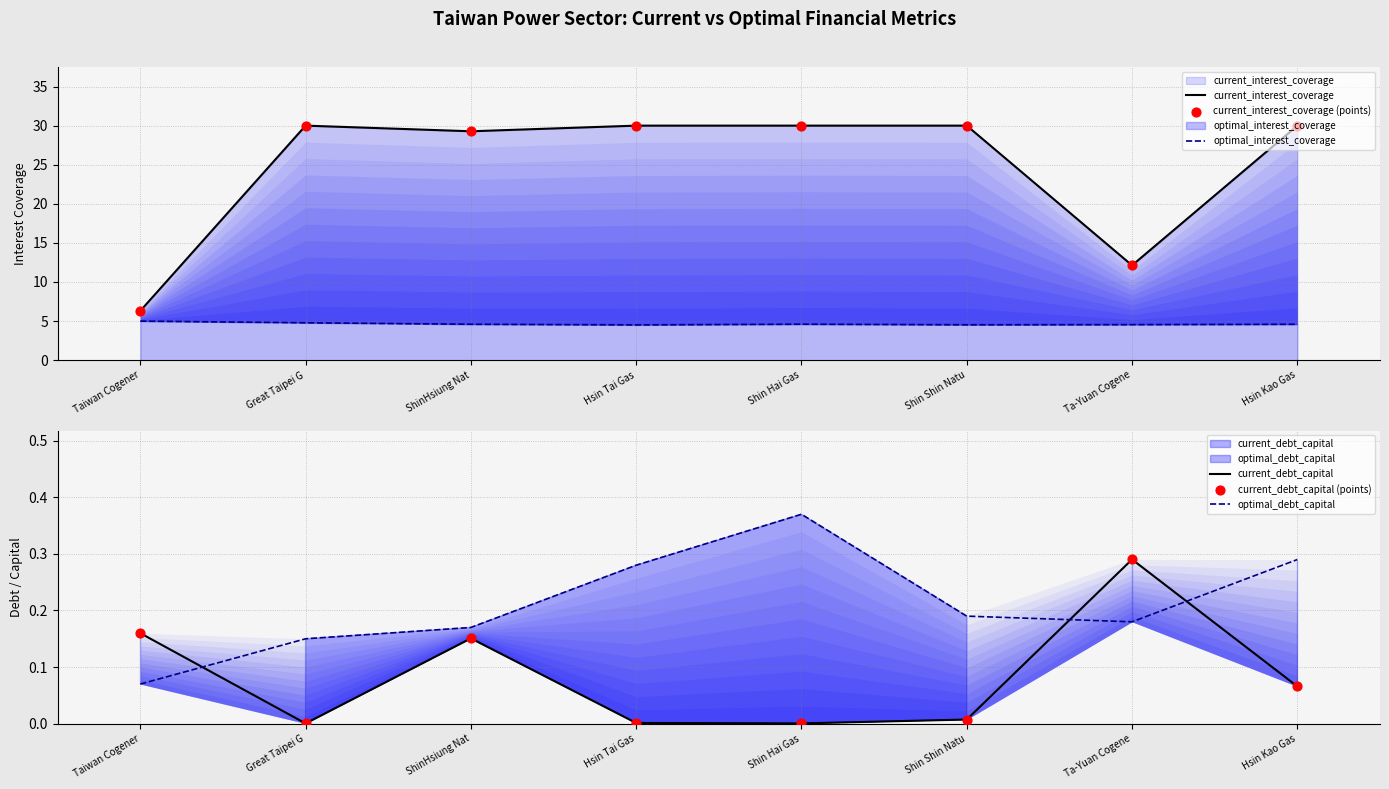

What is the total value across all series at Ta-Yuan Cogene?

29.6